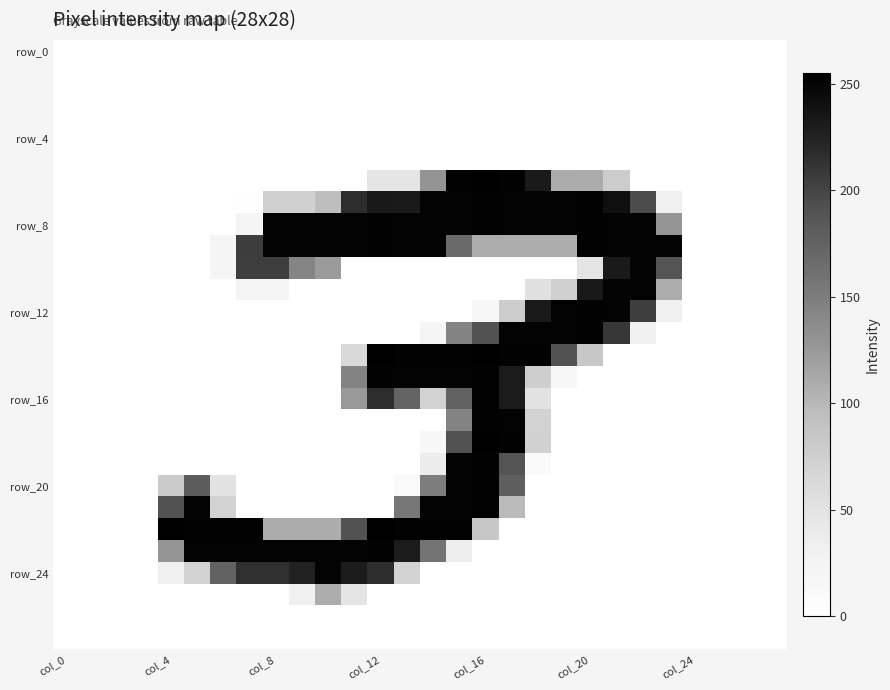

How many distinct data groups are displayed?

28